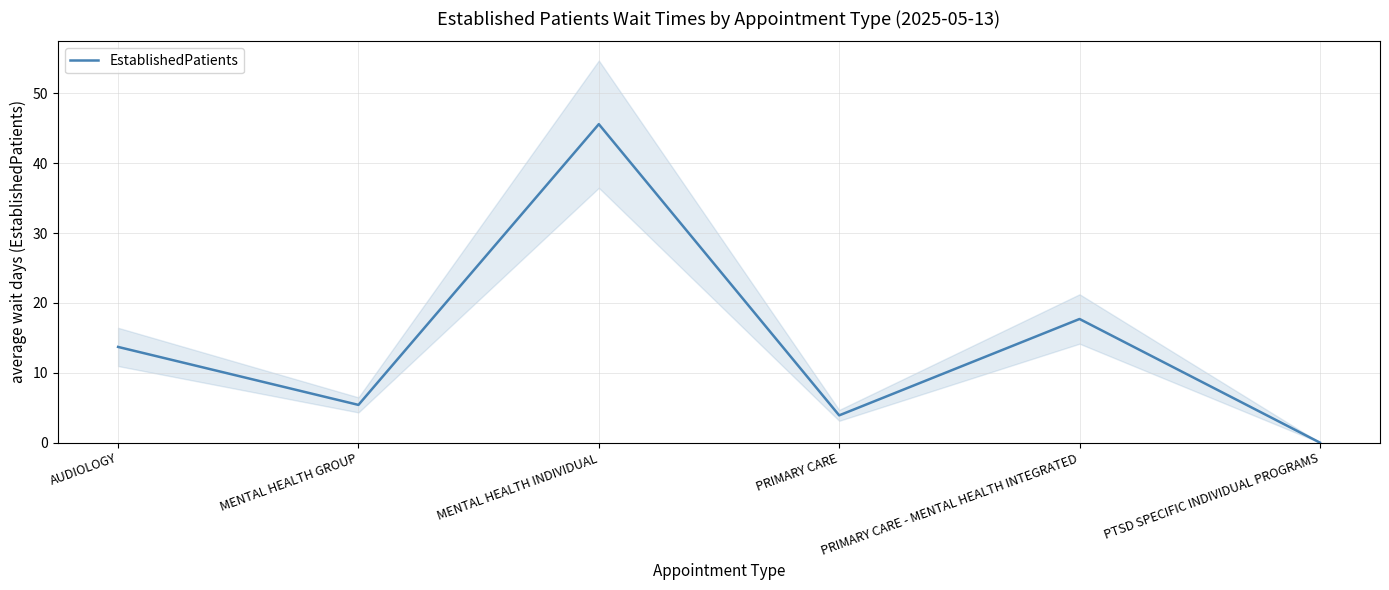

Reading left to right, list all the values displayed in this chart.

AUDIOLOGY=13.7	MENTAL HEALTH GROUP=5.4	MENTAL HEALTH INDIVIDUAL=45.6	PRIMARY CARE=3.9	PRIMARY CARE - MENTAL HEALTH INTEGRATED=17.7	PTSD SPECIFIC INDIVIDUAL PROGRAMS=0.0